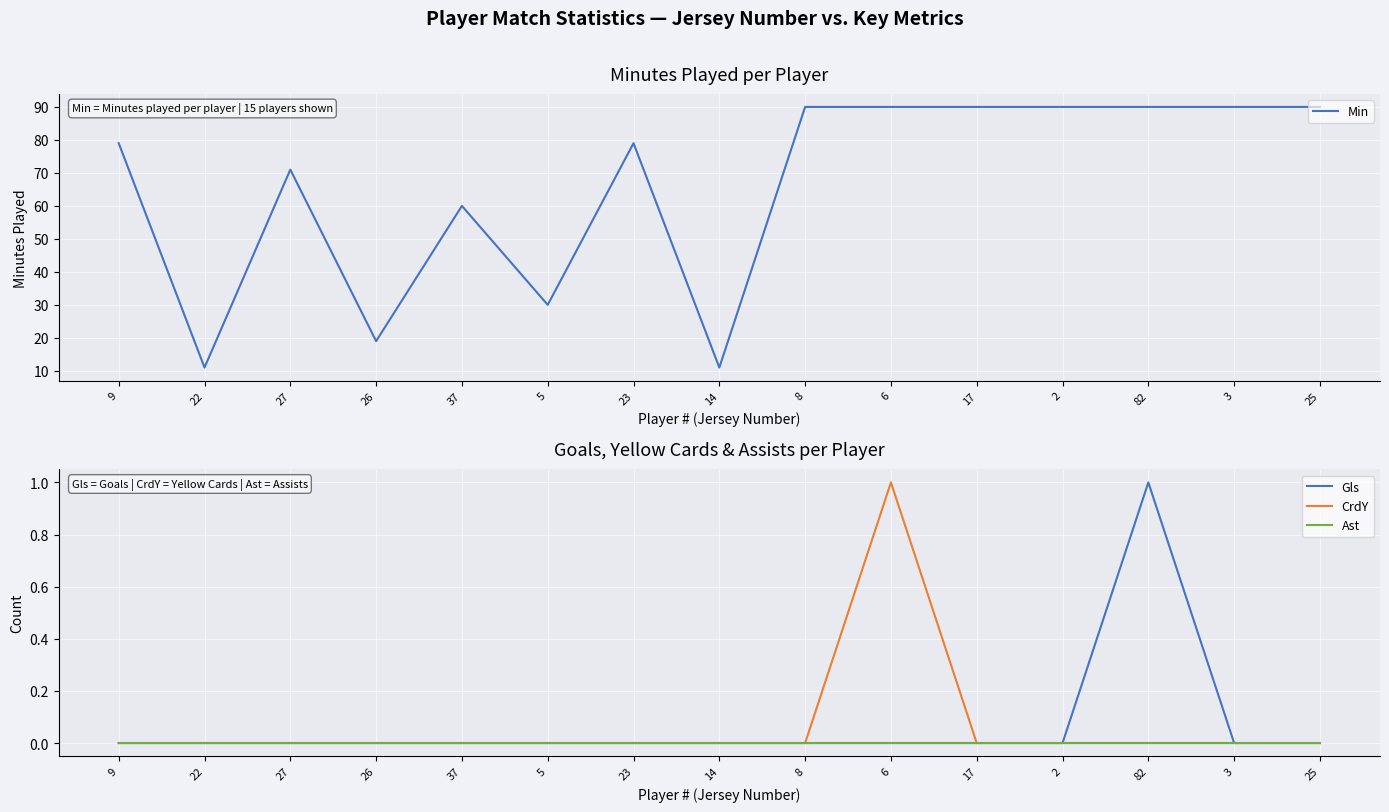

Where is Min nearest to the value 50?

37